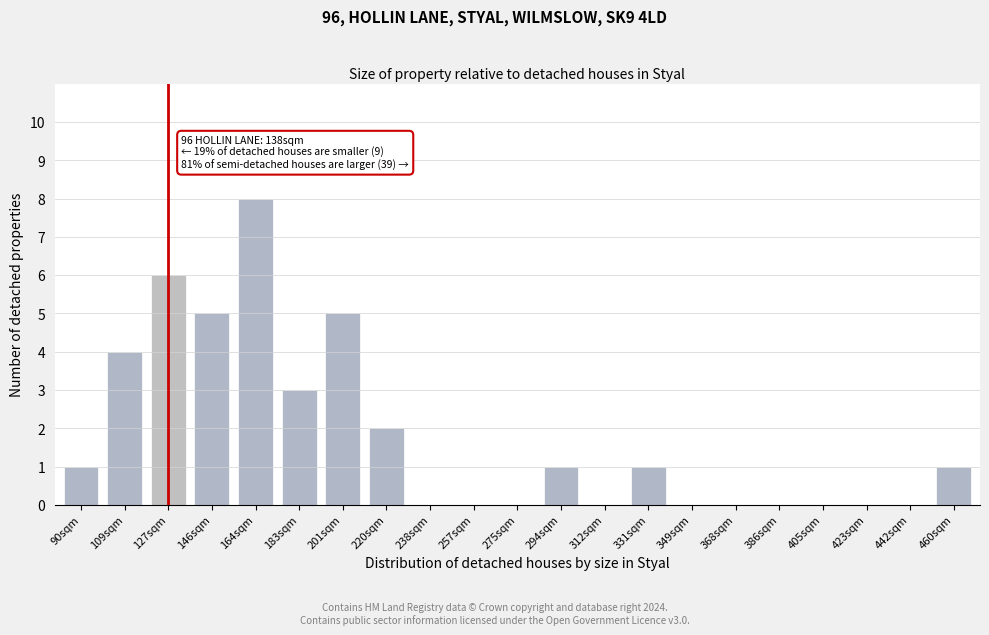

Reading left to right, list all the values displayed in this chart.

90sqm=1	109sqm=4	127sqm=6	146sqm=5	164sqm=8	183sqm=3	201sqm=5	220sqm=2	238sqm=0	257sqm=0	275sqm=0	294sqm=1	312sqm=0	331sqm=1	349sqm=0	368sqm=0	386sqm=0	405sqm=0	423sqm=0	442sqm=0	460sqm=1